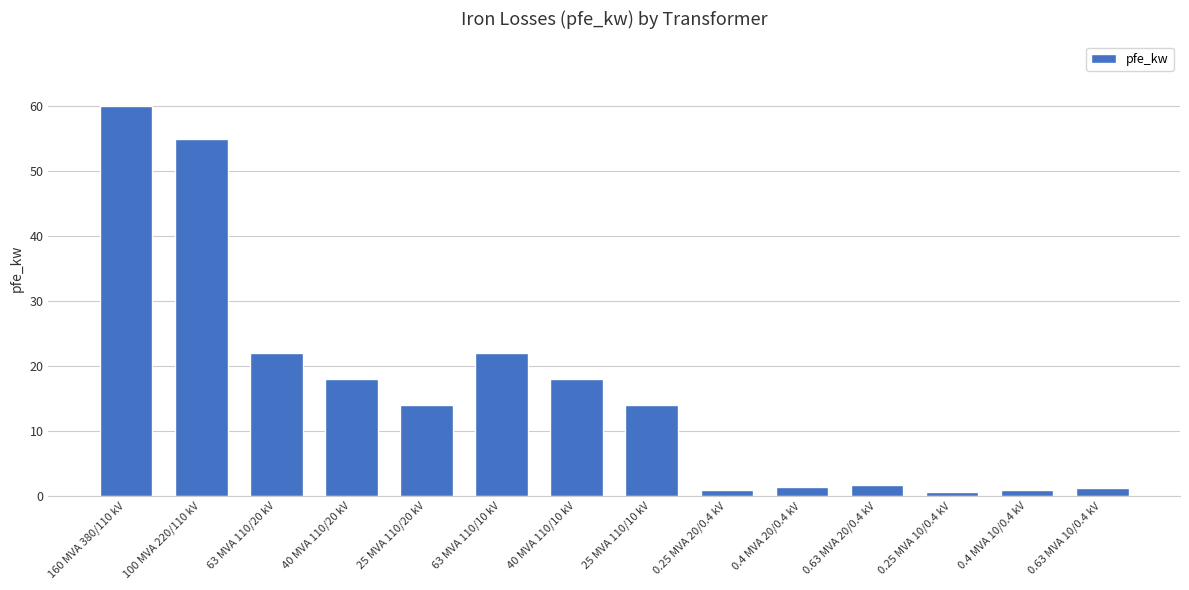

What is the average value?

16.4